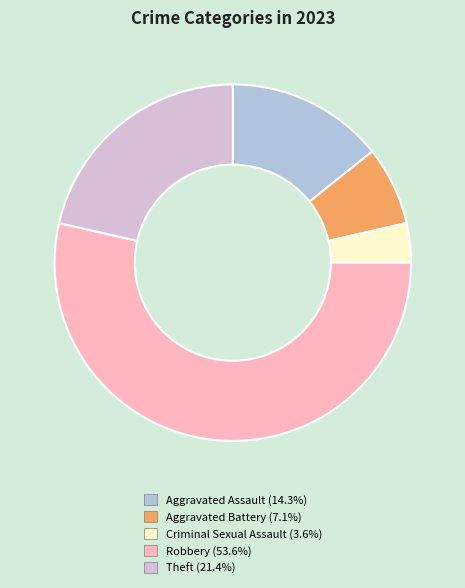

True or false: Robbery accounts for 44% of the total.

False